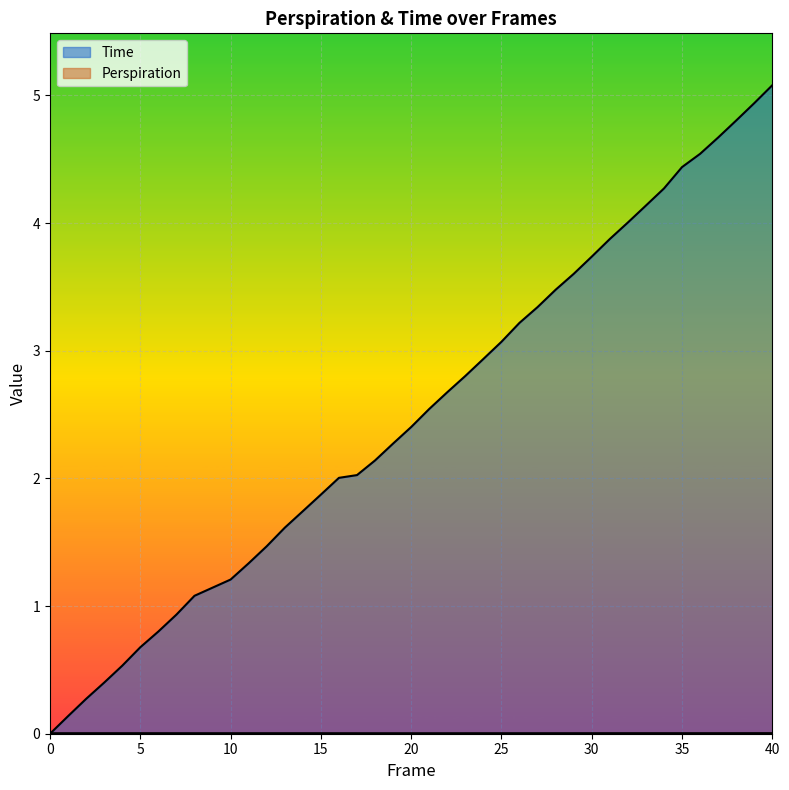

How many interior local valleys does the Perspiration series have?

3